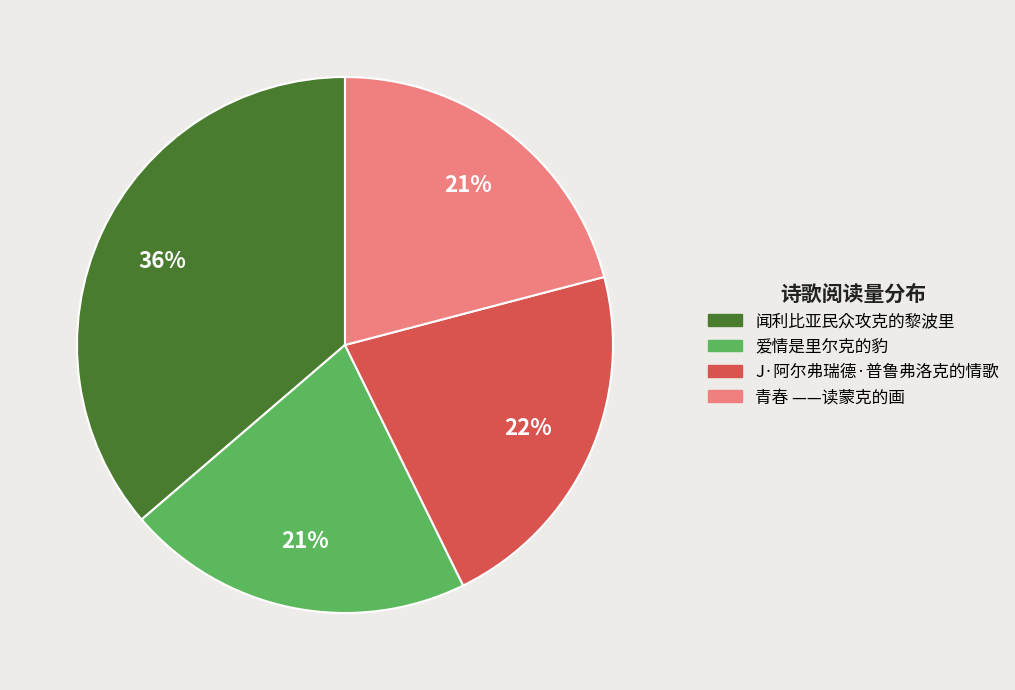

To the nearest percent, what is the difference between the largest and smallest slice percentages?

15%